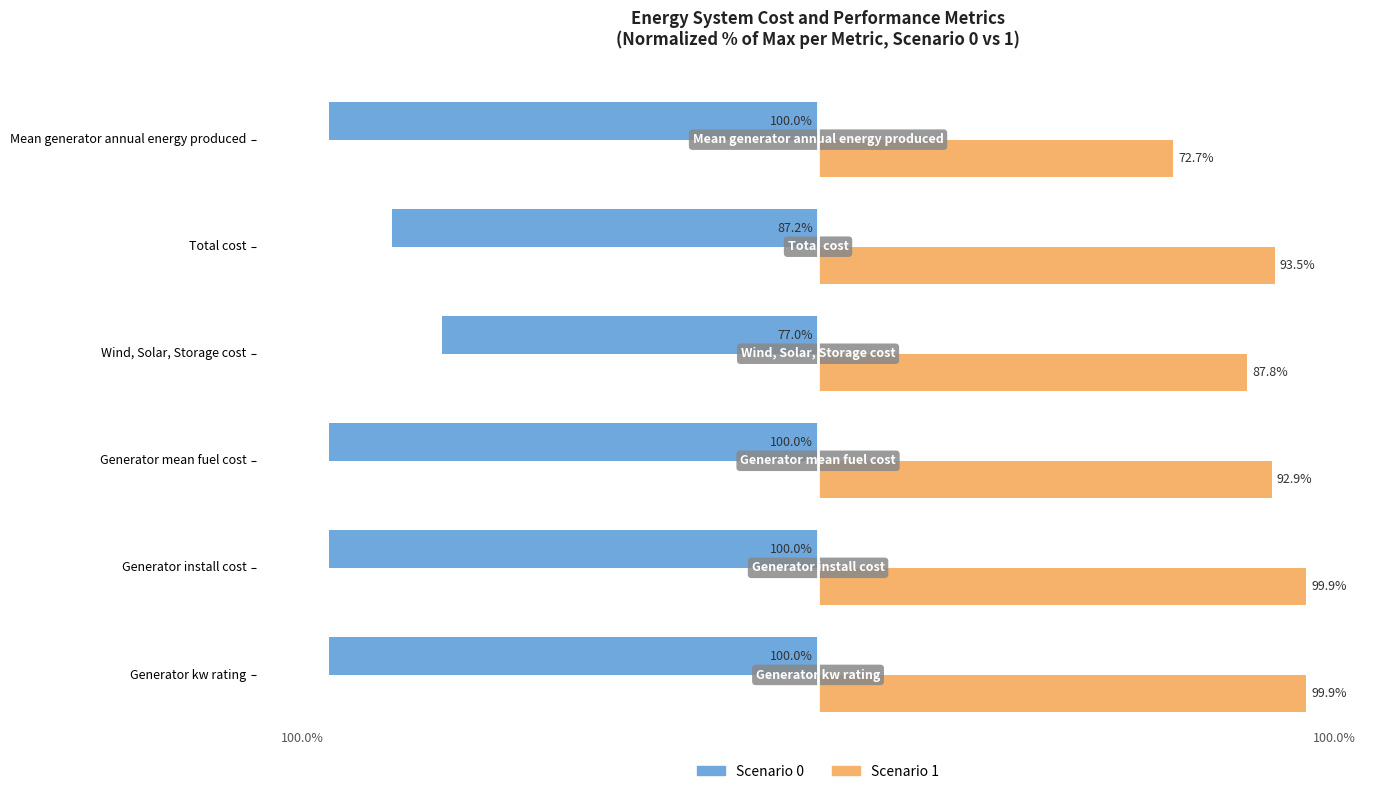

Which category has the lowest value in the Scenario 1 series?

Mean generator annual energy produced